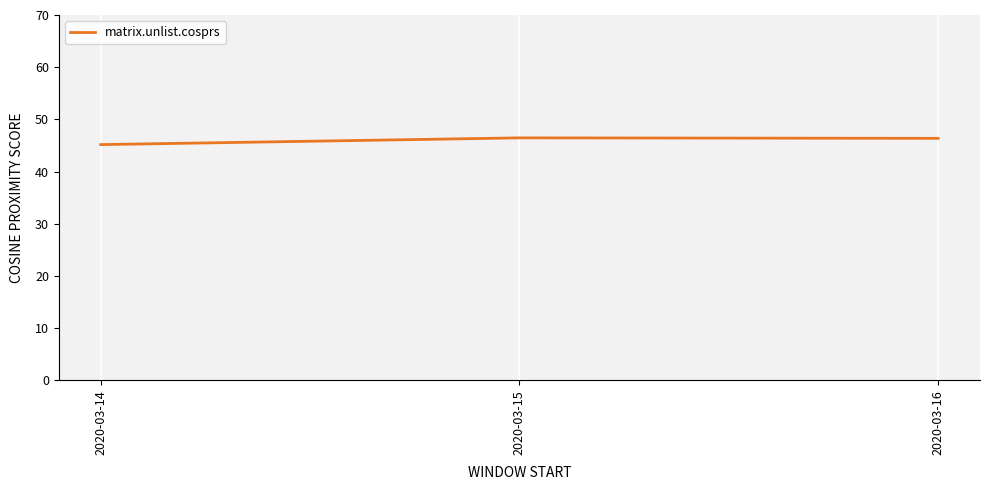

True or false: the data shows 46.4 at 2020-03-16.

True